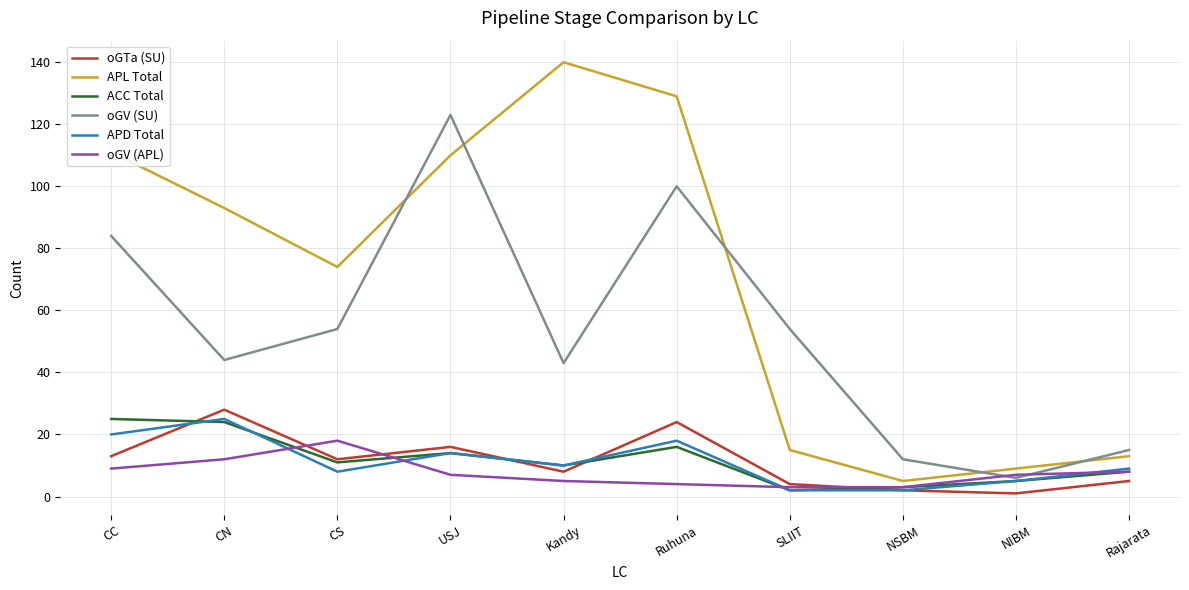

Which series changed the most between CN and Rajarata?

APL Total